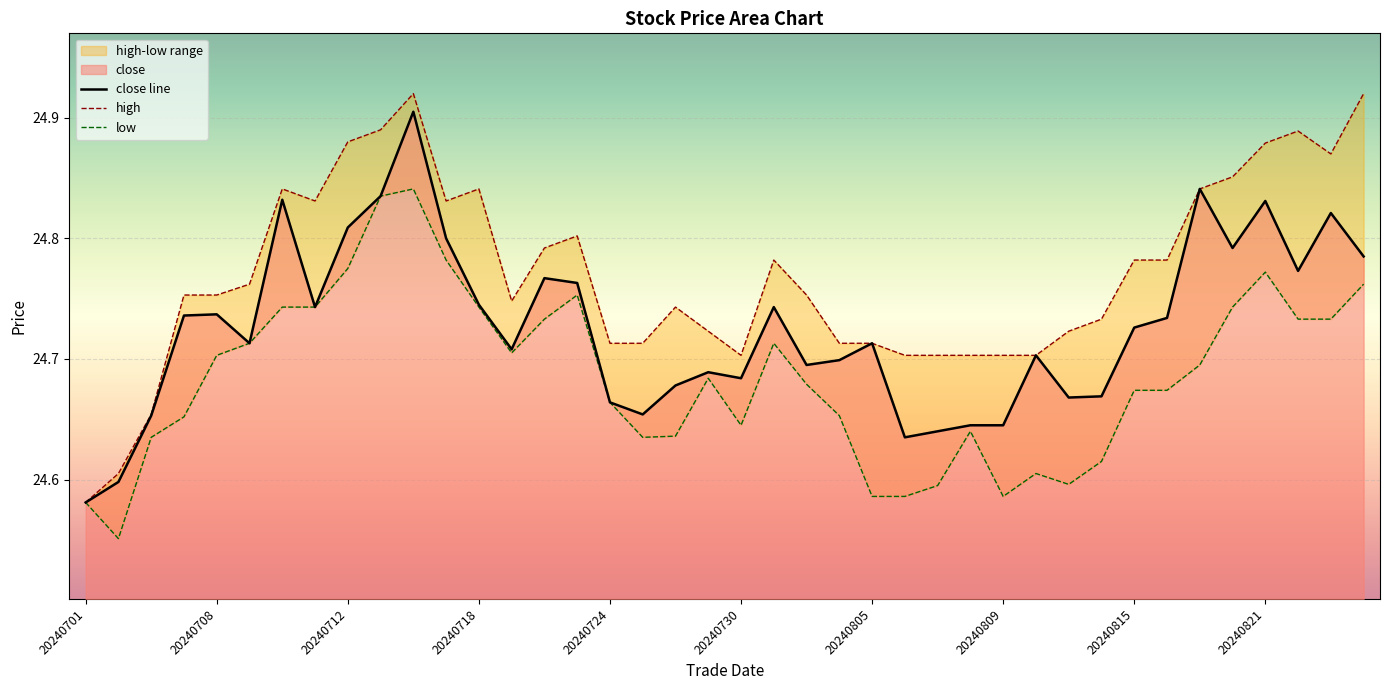

At which category does low reach its first local peak?

10